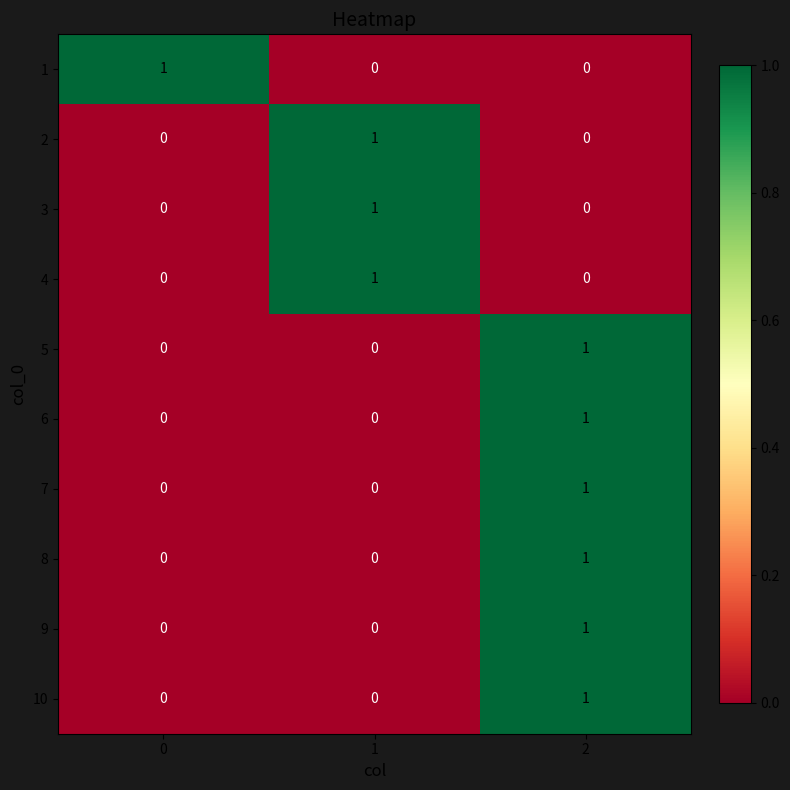

Count the 10 values in the range 0 to 1.

3